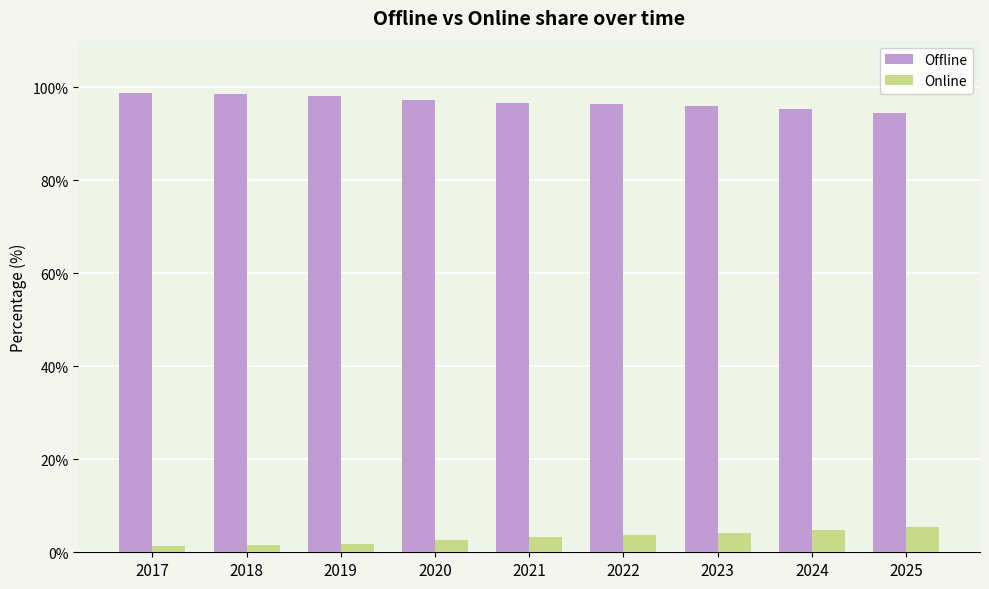

Rank the series at 2017 from lowest to highest value.

Online, Offline